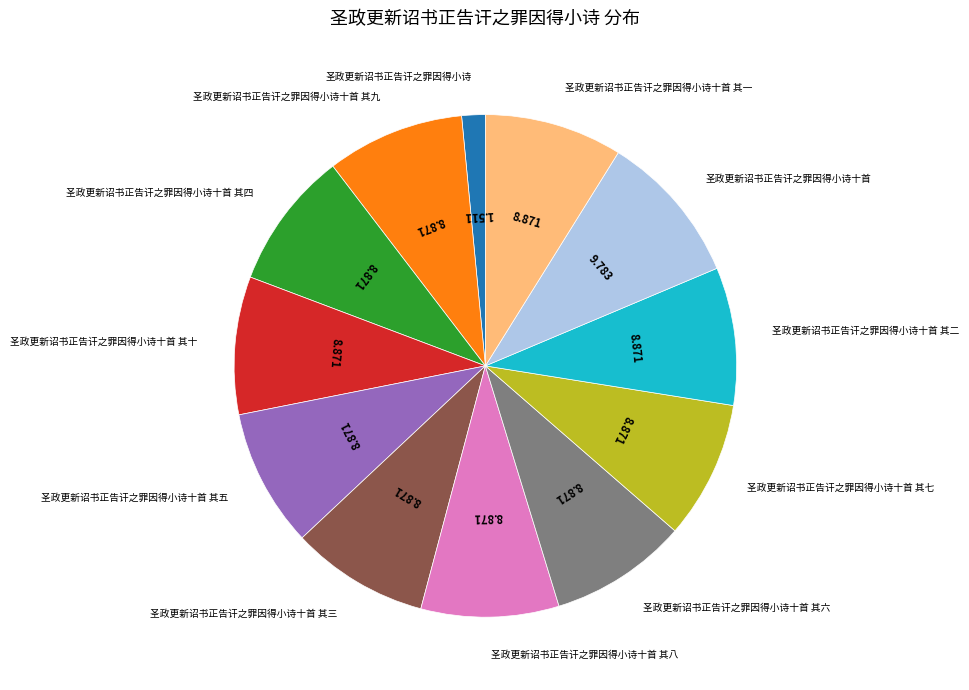

Is there a majority slice in this chart?

No